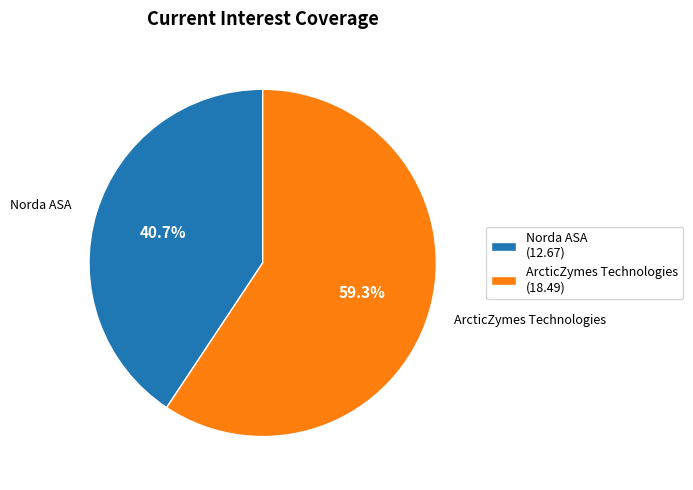

How many segments does this pie chart have?

2